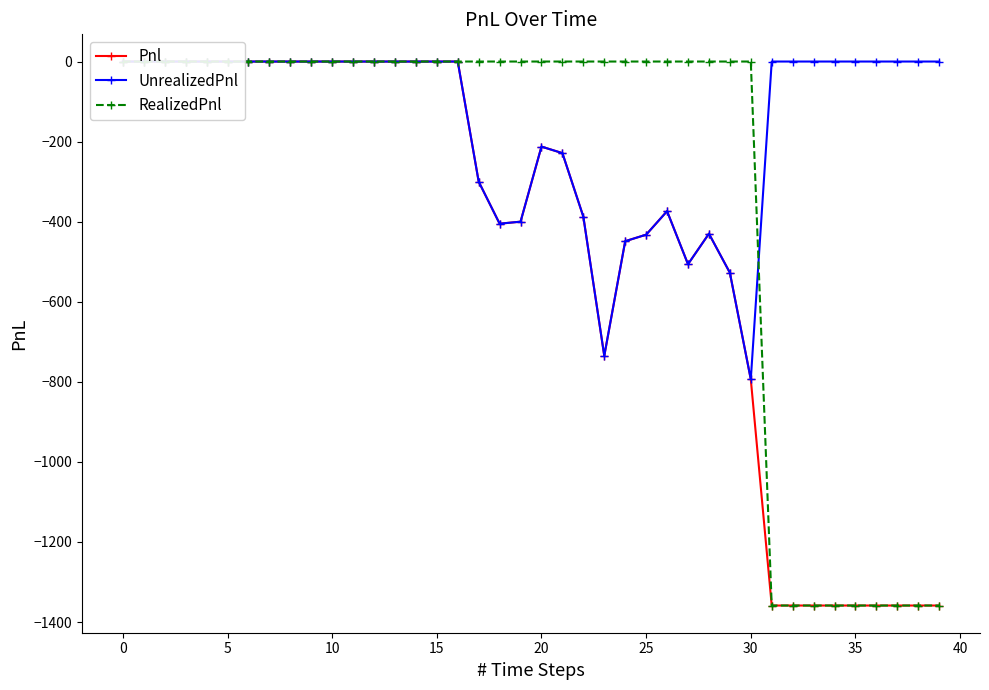

What is the label of the 15th point from the left?

14